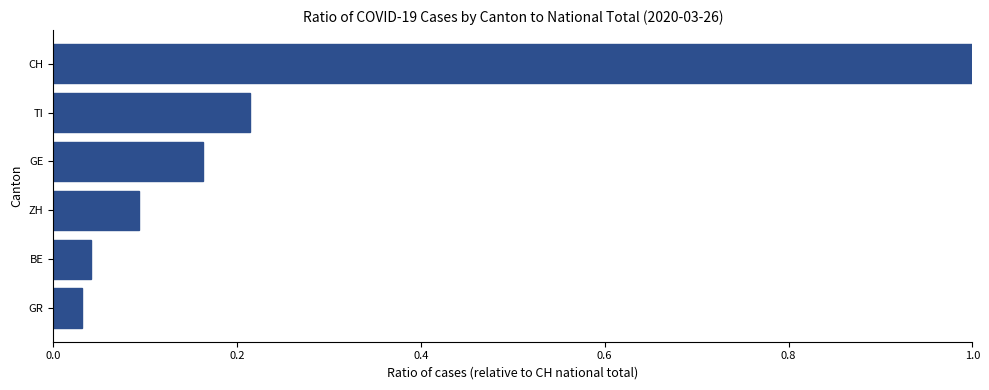

What is the difference between the maximum and minimum values?

1.0